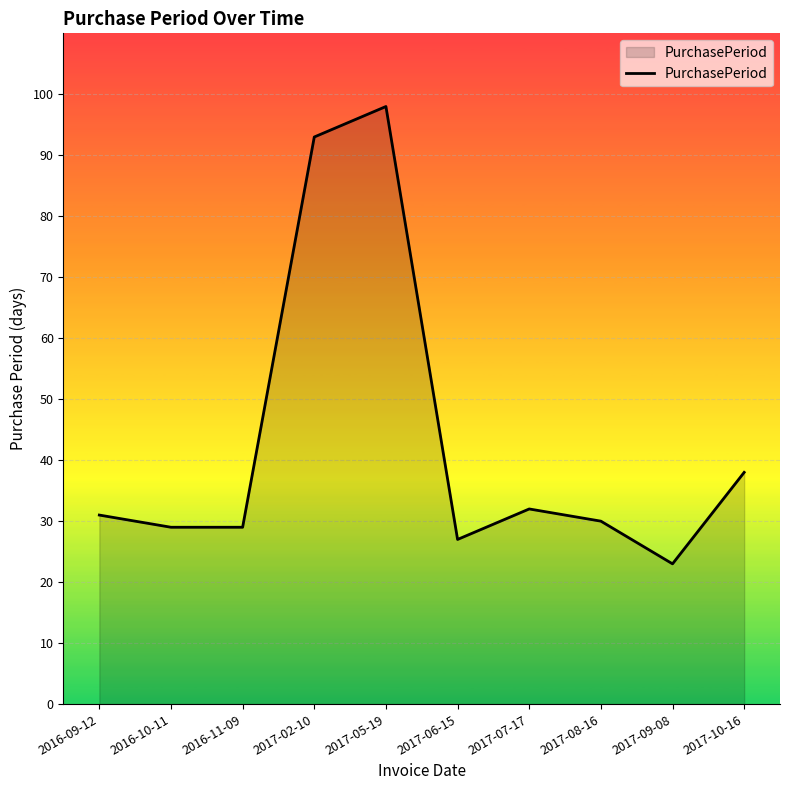

Is it true that the value at 2017-09-08 is 23?

True